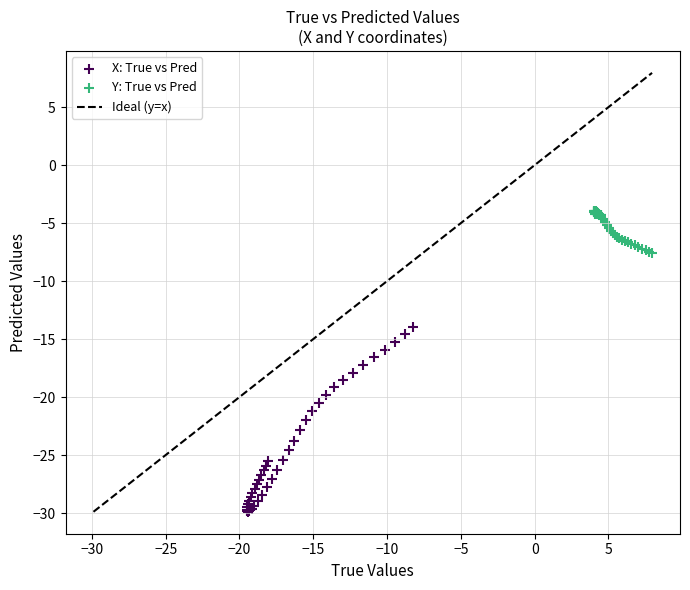

Which series contains the highest Y value?

Y: True vs Pred